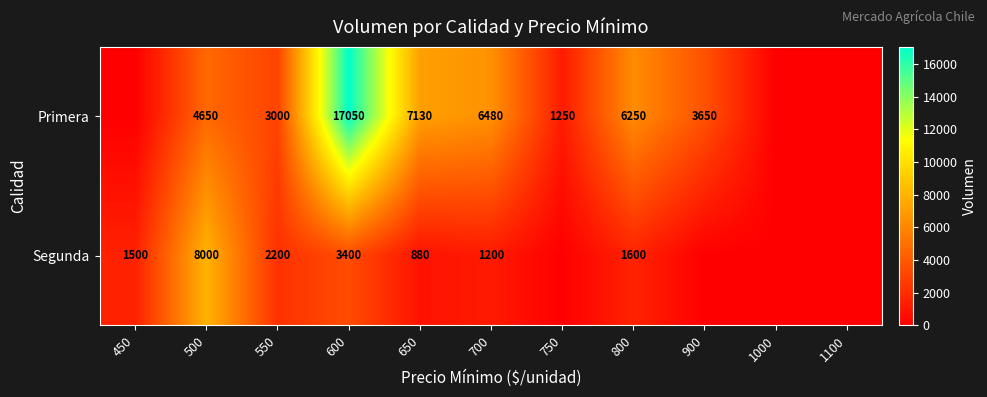

Is it true that Primera equals 3650 at 900?

True